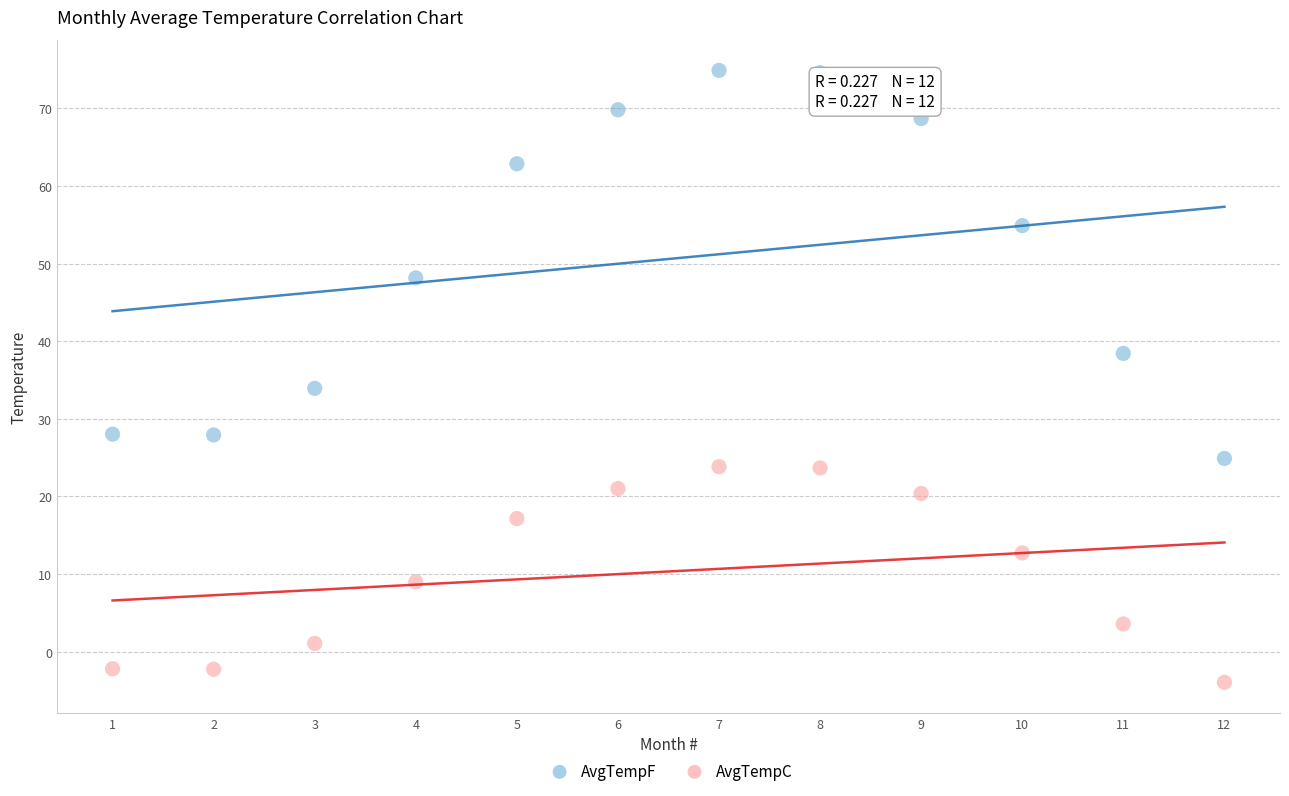

Which series contains the highest Y value?

AvgTempF